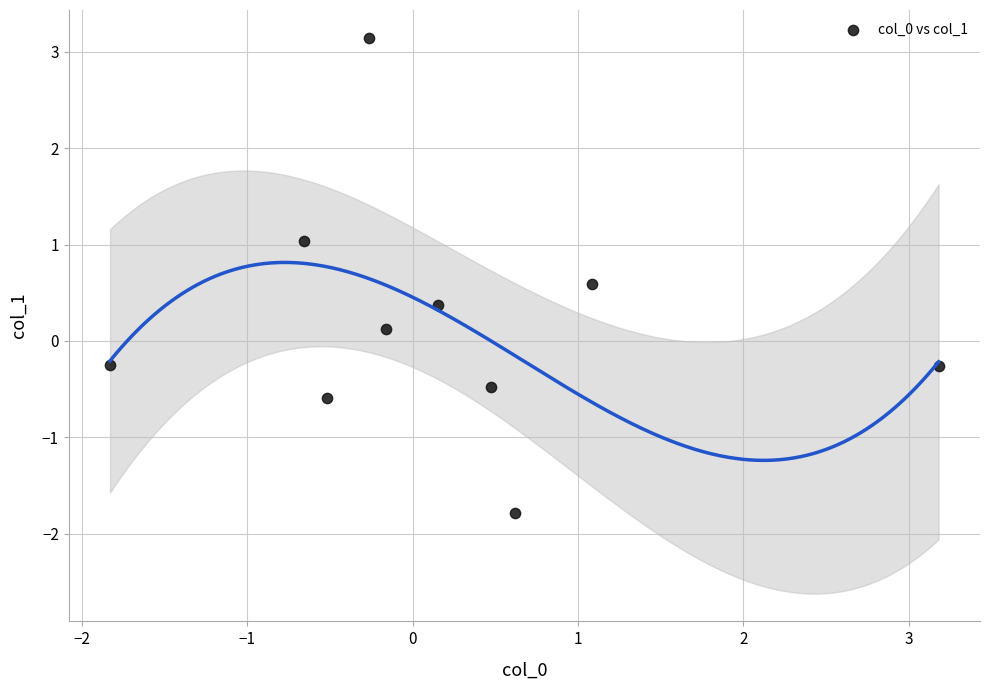

What is the range of Y values (max minus min)?

4.9